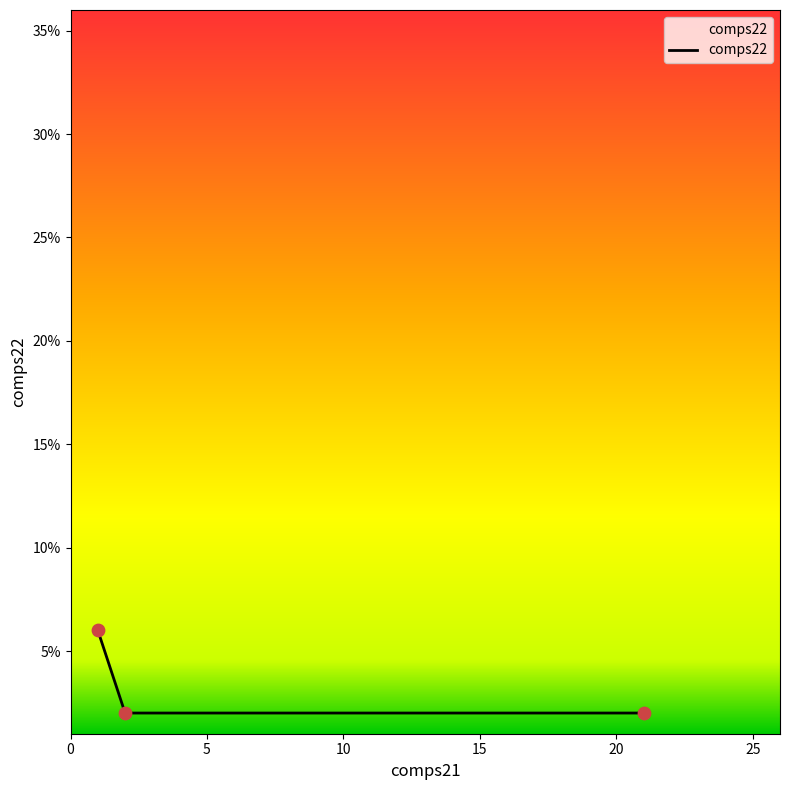

What is the average value?

3